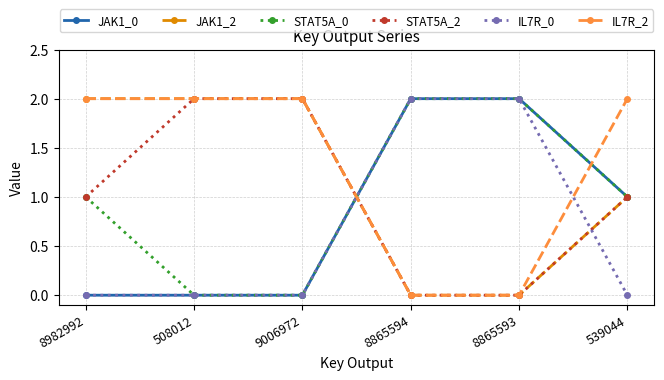

At how many categories does at least one series exceed 0?

6